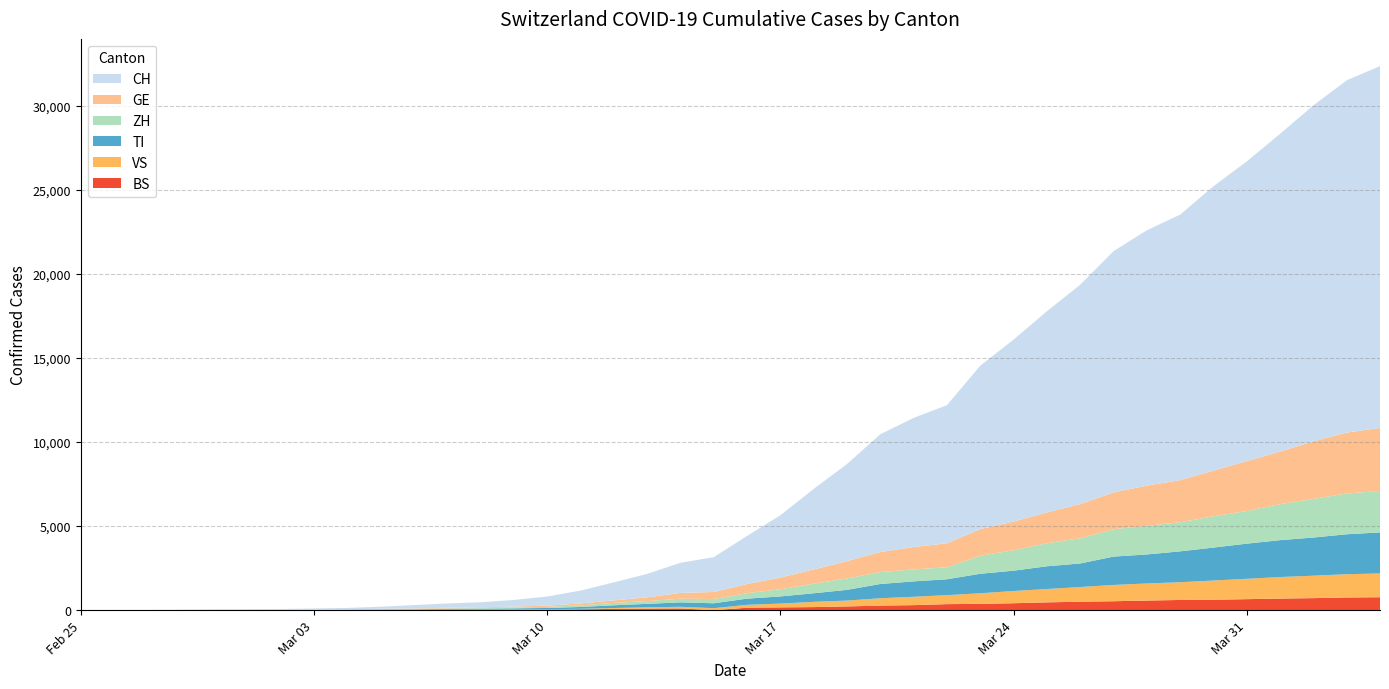

Reading left to right, transcribe all the data shown in this chart.

CH: 2020-02-25=0	2020-02-26=2	2020-02-27=6	2020-02-28=13	2020-02-29=23	2020-03-01=29	2020-03-02=40	2020-03-03=59	2020-03-04=83	2020-03-05=125	2020-03-06=197	2020-03-07=257	2020-03-08=303	2020-03-09=396	2020-03-10=542	2020-03-11=766	2020-03-12=1072	2020-03-13=1398	2020-03-14=1795	2020-03-15=2071	2020-03-16=2863	2020-03-17=3709	2020-03-18=4792	2020-03-19=5780	2020-03-20=7004	2020-03-21=7685	2020-03-22=8216	2020-03-23=9724	2020-03-24=10828	2020-03-25=11967	2020-03-26=13051	2020-03-27=14353	2020-03-28=15192	2020-03-29=15795	2020-03-30=16917	2020-03-31=17836	2020-04-01=18902	2020-04-02=19991	2020-04-03=20959	2020-04-04=21529
GE: 2020-02-25=0	2020-02-26=1	2020-02-27=1	2020-02-28=4	2020-02-29=8	2020-03-01=9	2020-03-02=10	2020-03-03=13	2020-03-04=14	2020-03-05=17	2020-03-06=25	2020-03-07=38	2020-03-08=40	2020-03-09=56	2020-03-10=76	2020-03-11=109	2020-03-12=150	2020-03-13=222	2020-03-14=340	2020-03-15=423	2020-03-16=544	2020-03-17=692	2020-03-18=848	2020-03-19=1027	2020-03-20=1194	2020-03-21=1331	2020-03-22=1430	2020-03-23=1582	2020-03-24=1699	2020-03-25=1837	2020-03-26=2033	2020-03-27=2190	2020-03-28=2393	2020-03-29=2505	2020-03-30=2721	2020-03-31=2958	2020-04-01=3137	2020-04-02=3420	2020-04-03=3621	2020-04-04=3753
TI: 2020-02-25=0	2020-02-26=1	2020-02-27=1	2020-02-28=1	2020-02-29=2	2020-03-01=2	2020-03-02=4	2020-03-03=8	2020-03-04=13	2020-03-05=25	2020-03-06=28	2020-03-07=41	2020-03-08=49	2020-03-09=61	2020-03-10=75	2020-03-11=108	2020-03-12=163	2020-03-13=206	2020-03-14=265	2020-03-15=293	2020-03-16=368	2020-03-17=426	2020-03-18=511	2020-03-19=638	2020-03-20=849	2020-03-21=916	2020-03-22=945	2020-03-23=1162	2020-03-24=1209	2020-03-25=1354	2020-03-26=1401	2020-03-27=1688	2020-03-28=1727	2020-03-29=1837	2020-03-30=1962	2020-03-31=2091	2020-04-01=2195	2020-04-02=2271	2020-04-03=2377	2020-04-04=2442
VS: 2020-02-25=0	2020-02-26=0	2020-02-27=0	2020-02-28=1	2020-02-29=1	2020-03-01=2	2020-03-02=3	2020-03-03=3	2020-03-04=4	2020-03-05=5	2020-03-06=6	2020-03-07=7	2020-03-08=12	2020-03-09=17	2020-03-10=22	2020-03-11=30	2020-03-12=53	2020-03-13=76	2020-03-14=98	2020-03-15=115	2020-03-16=172	2020-03-17=225	2020-03-18=312	2020-03-19=349	2020-03-20=436	2020-03-21=498	2020-03-22=535	2020-03-23=628	2020-03-24=728	2020-03-25=793	2020-03-26=874	2020-03-27=968	2020-03-28=1017	2020-03-29=1055	2020-03-30=1144	2020-03-31=1211	2020-04-01=1282	2020-04-02=1334	2020-04-03=1383	2020-04-04=1416
ZH: 2020-02-25=0	2020-02-26=0	2020-02-27=2	2020-02-28=2	2020-02-29=6	2020-03-01=7	2020-03-02=10	2020-03-03=13	2020-03-04=15	2020-03-05=23	2020-03-06=29	2020-03-07=34	2020-03-08=40	2020-03-09=49	2020-03-10=62	2020-03-11=101	2020-03-12=140	2020-03-13=163	2020-03-14=218	2020-03-15=250	2020-03-16=326	2020-03-17=429	2020-03-18=568	2020-03-19=679	2020-03-20=711	2020-03-21=711	2020-03-22=711	2020-03-23=1073	2020-03-24=1221	2020-03-25=1368	2020-03-26=1500	2020-03-27=1627	2020-03-28=1701	2020-03-29=1733	2020-03-30=1859	2020-03-31=1947	2020-04-01=2136	2020-04-02=2300	2020-04-03=2428	2020-04-04=2461
BS: 2020-02-25=0	2020-02-26=0	2020-02-27=1	2020-02-28=1	2020-02-29=1	2020-03-01=1	2020-03-02=1	2020-03-03=3	2020-03-04=3	2020-03-05=8	2020-03-06=15	2020-03-07=21	2020-03-08=24	2020-03-09=28	2020-03-10=33	2020-03-11=49	2020-03-12=73	2020-03-13=92	2020-03-14=100	2020-03-15=0	2020-03-16=143	2020-03-17=164	2020-03-18=181	2020-03-19=220	2020-03-20=270	2020-03-21=297	2020-03-22=356	2020-03-23=374	2020-03-24=410	2020-03-25=462	2020-03-26=501	2020-03-27=530	2020-03-28=569	2020-03-29=605	2020-03-30=617	2020-03-31=653	2020-04-01=687	2020-04-02=714	2020-04-03=754	2020-04-04=767